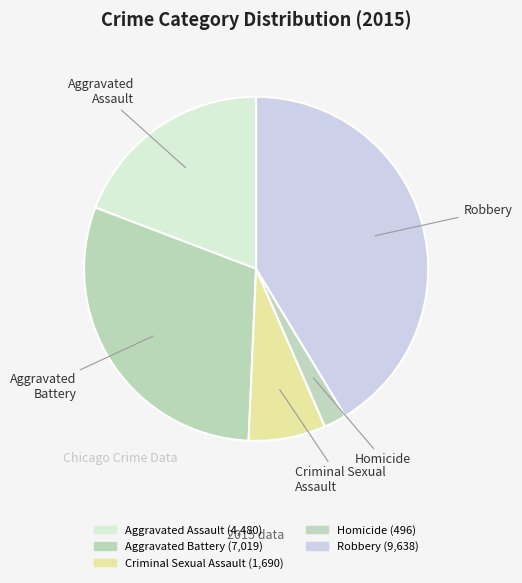

Combined, do Homicide and Aggravated Battery account for over 50%?

No